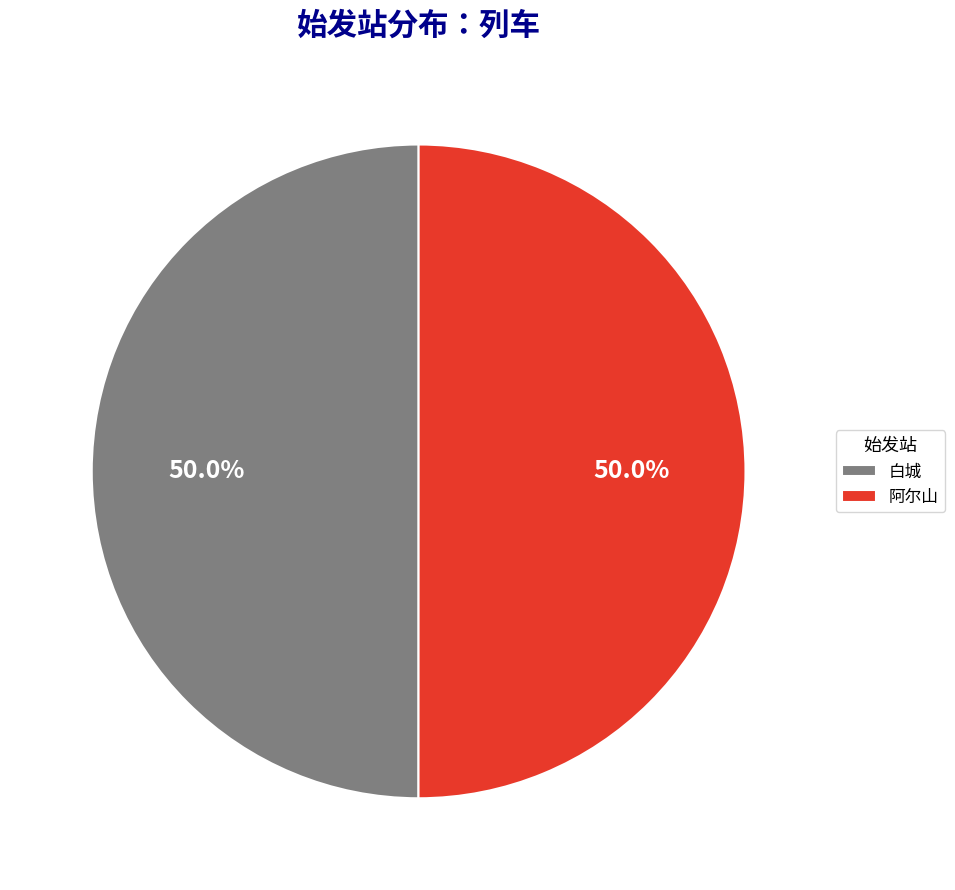

To the nearest percent, what is the combined percentage of 白城 and 阿尔山?

100%